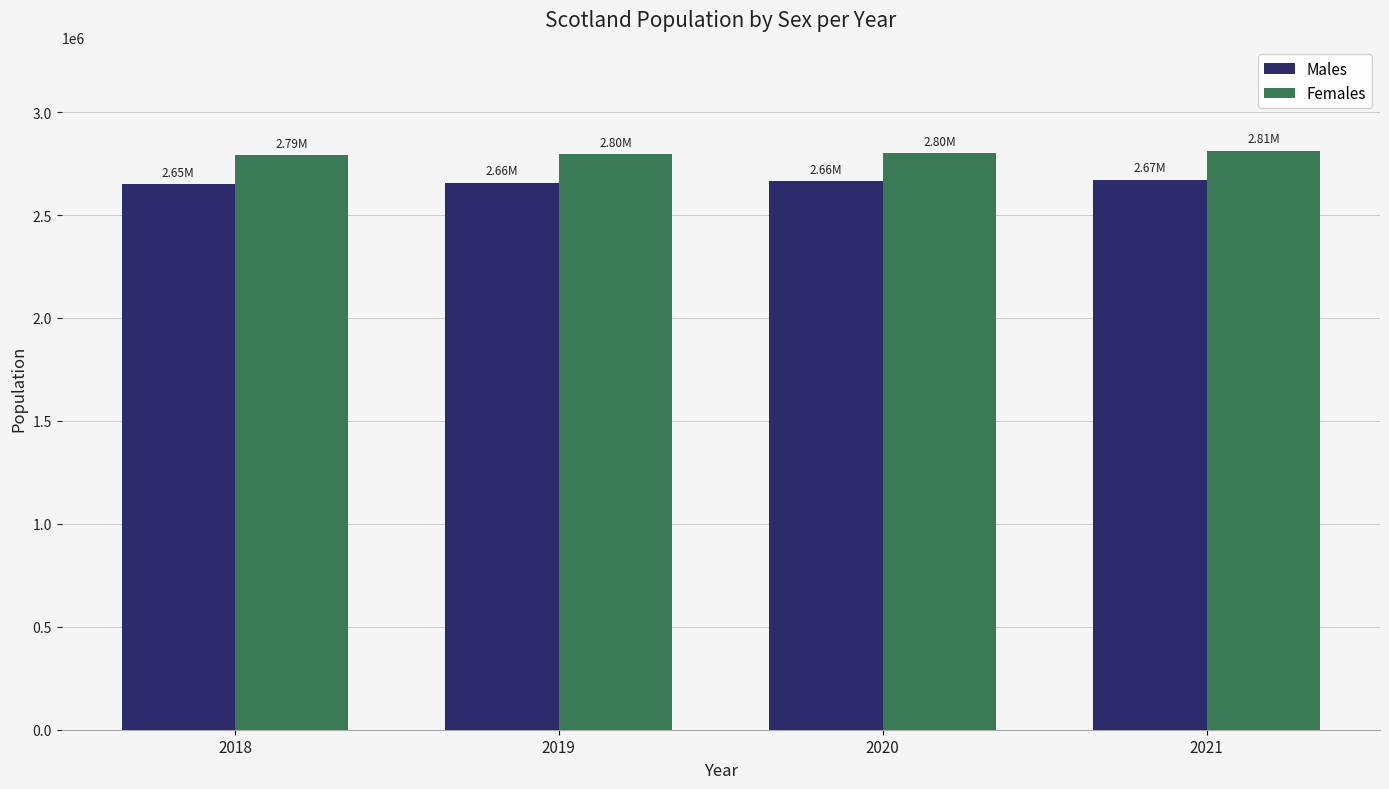

Which series has the largest total across all categories?

Females